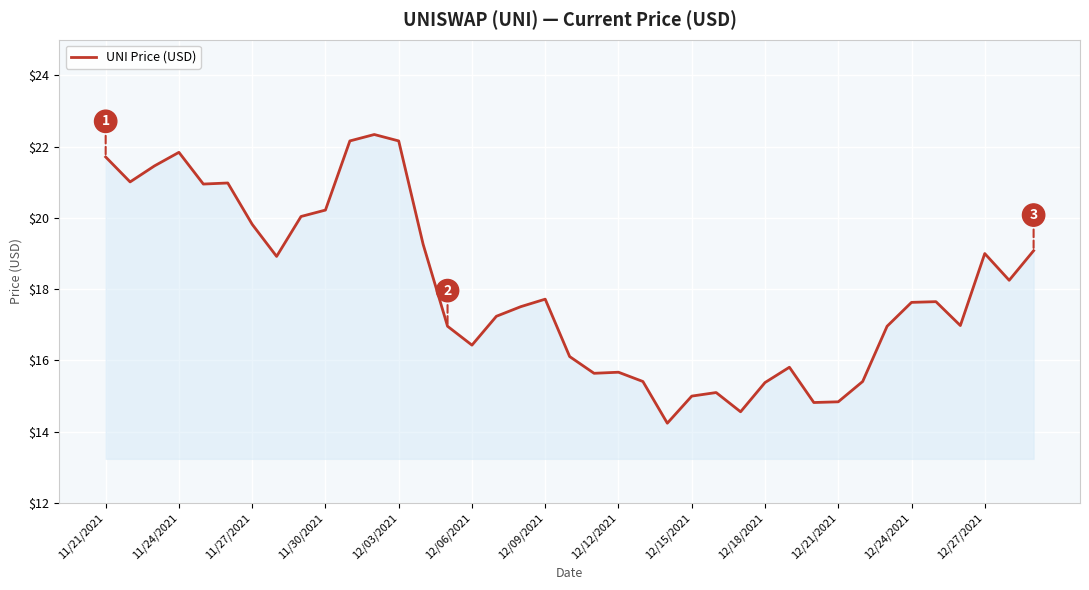

What is the difference between the maximum and minimum values?

8.1